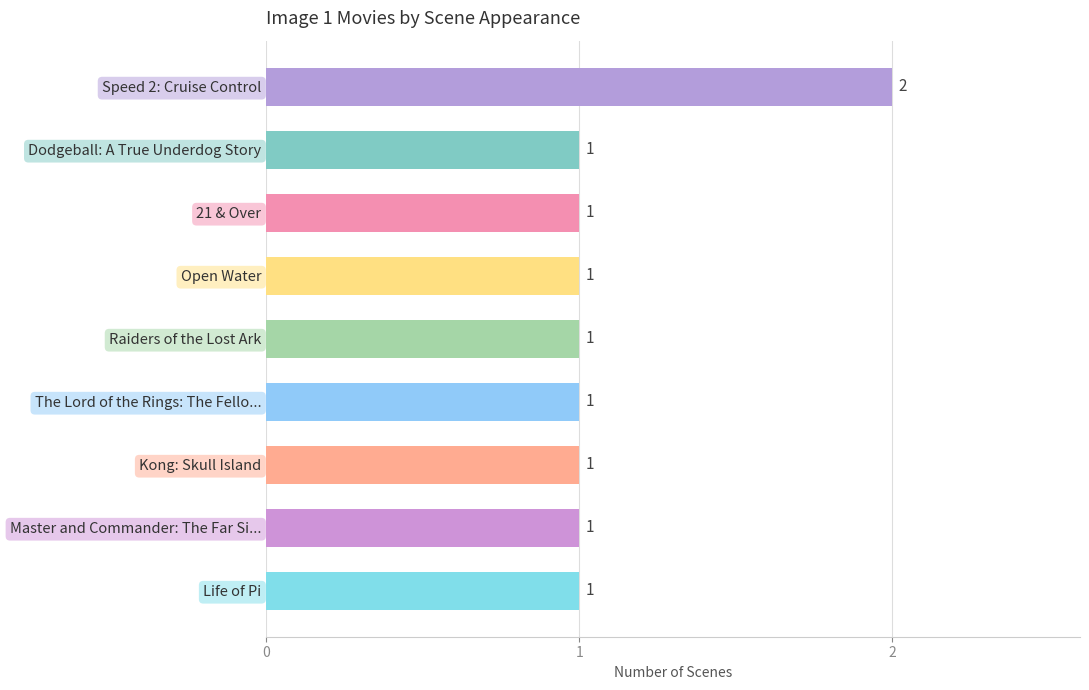

True or false: the data shows 1 at Life of Pi.

True